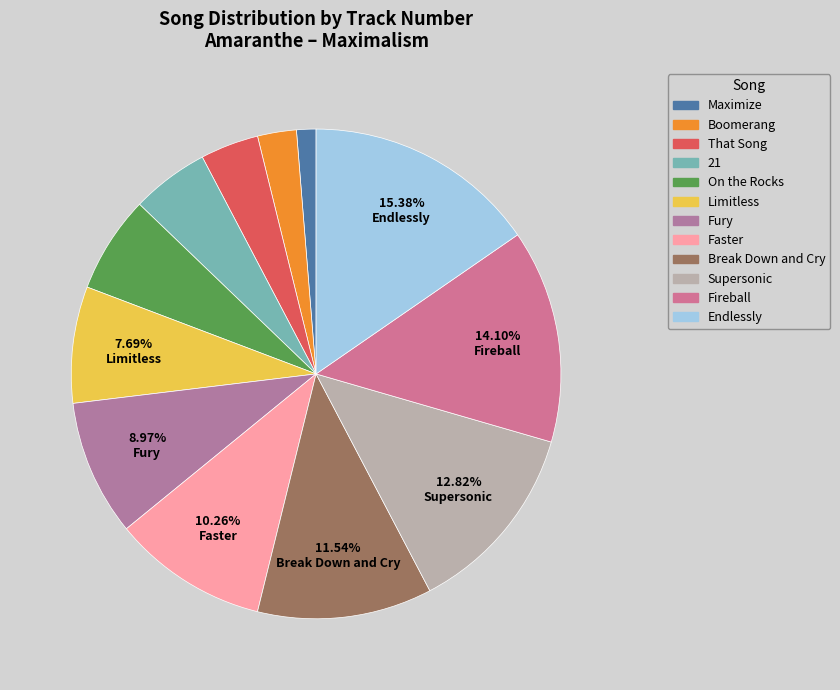

Rank the categories by value from lowest to highest.

Maximize, Boomerang, That Song, 21, On the Rocks, Limitless, Fury, Faster, Break Down and Cry, Supersonic, Fireball, Endlessly